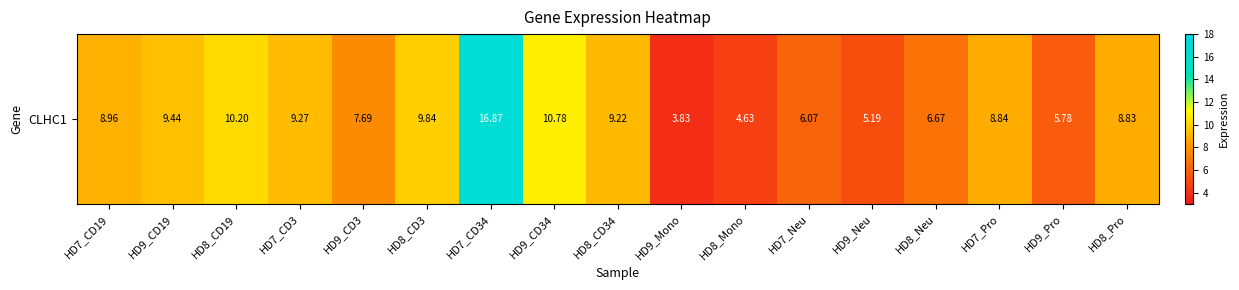

How many data points does each series have?

17